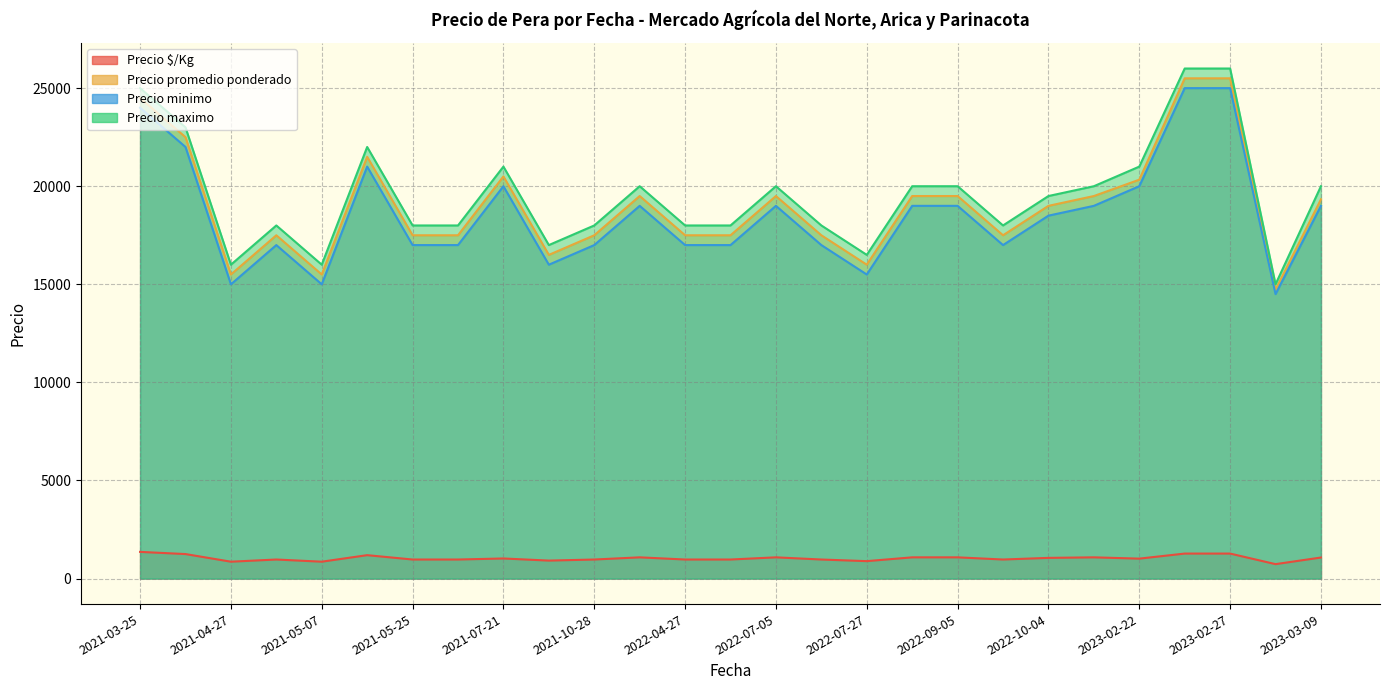

What is the sum of the Precio maximo values at 2022-09-15 and 2022-08-18?

38000